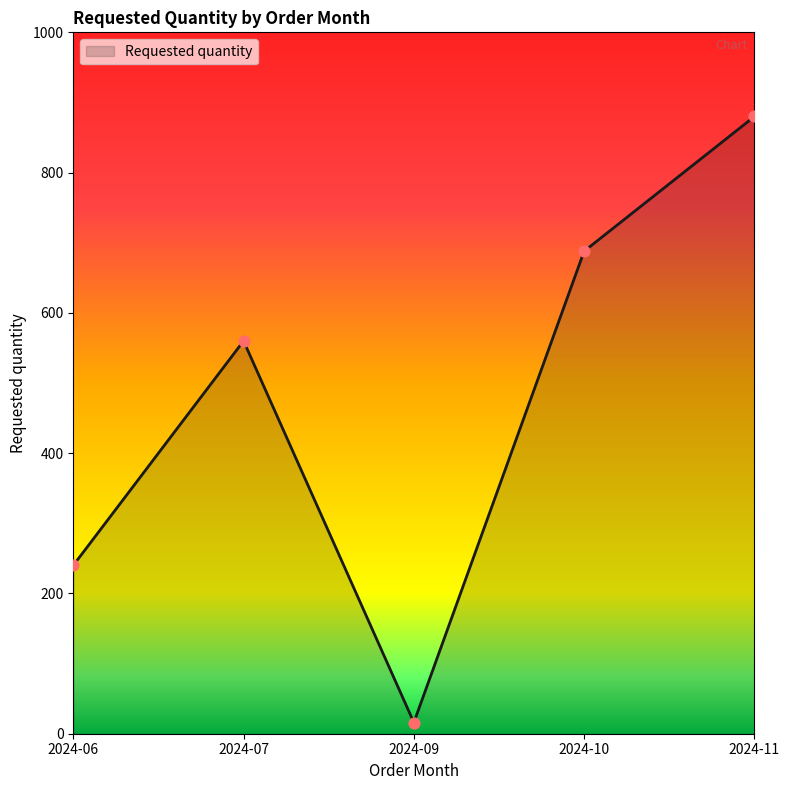

What is the ratio of the value at 2024-06 to the value at 2024-11?

0.3